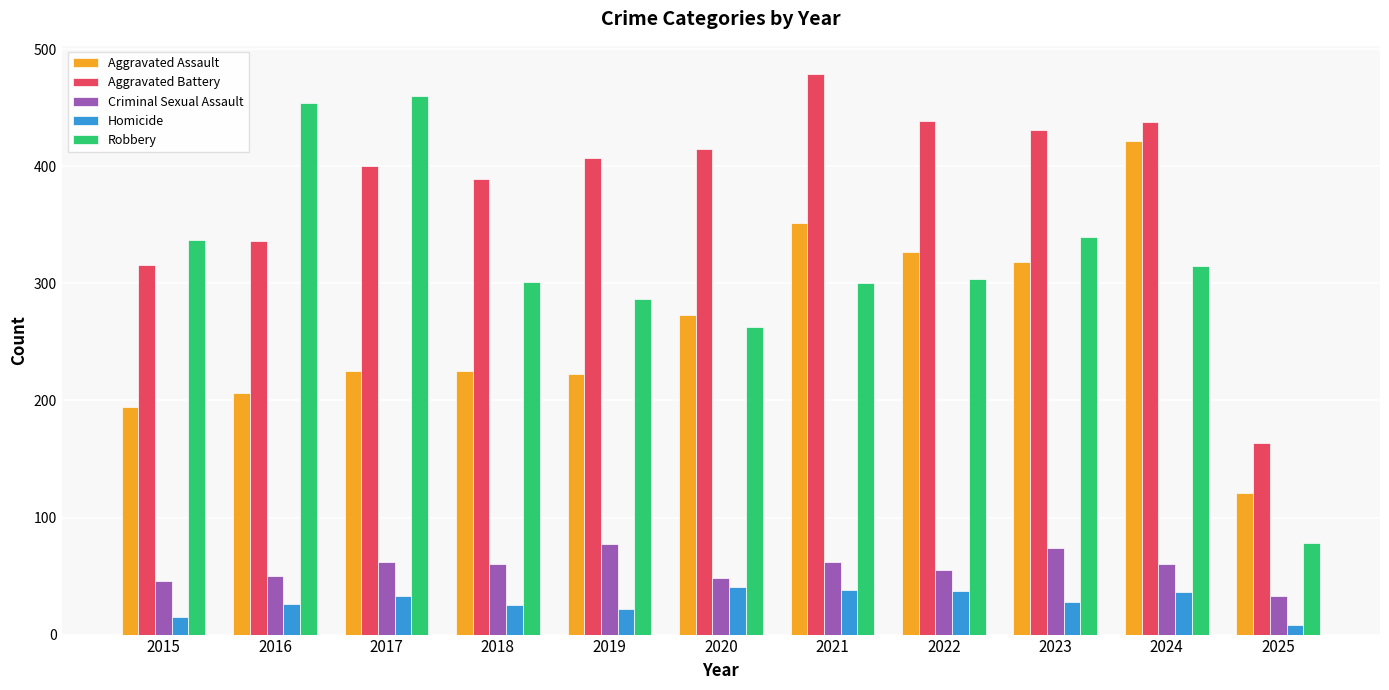

Which label corresponds to the smallest value in the chart?

2025